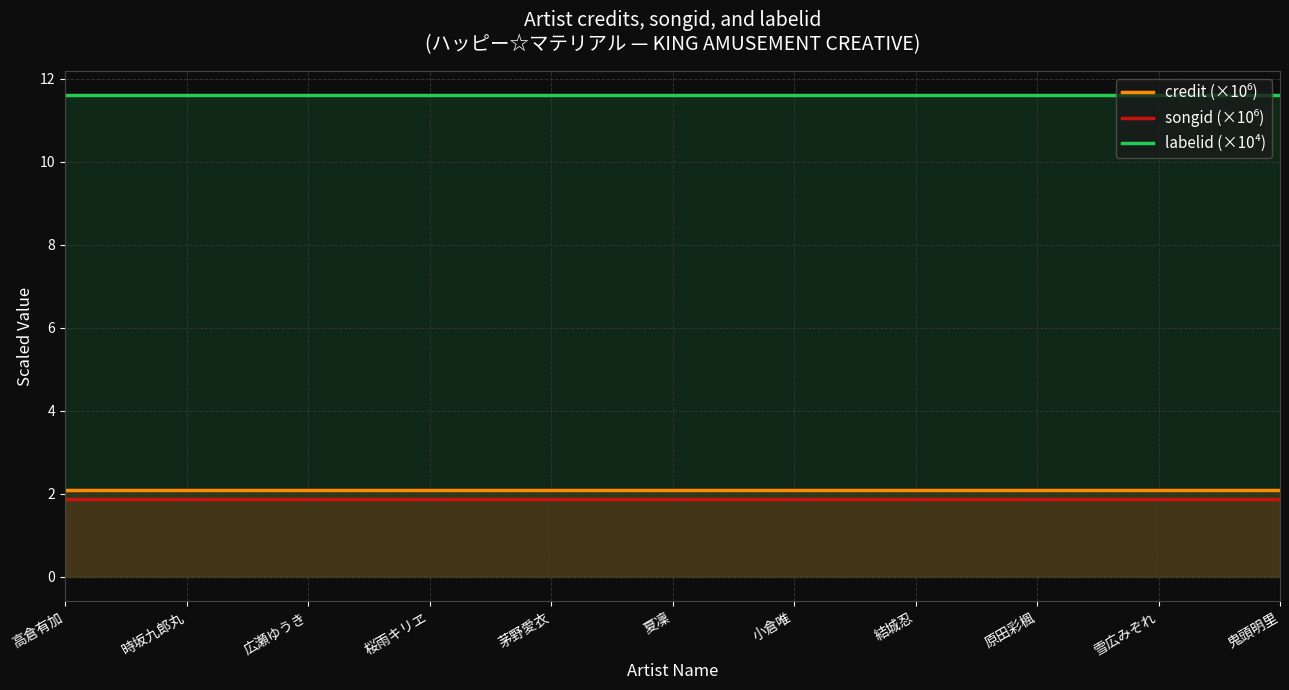

Which series changed the most between 高倉有加 and 広瀬ゆうき?

credit (×10⁶)